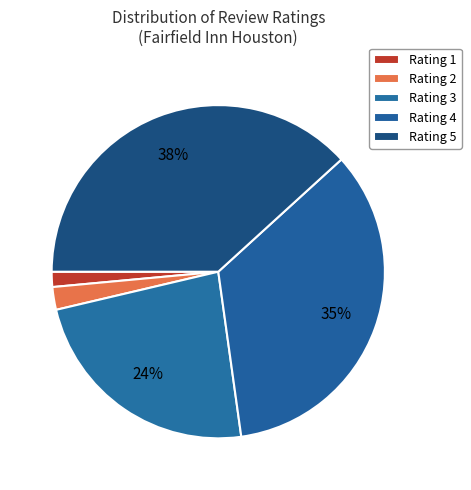

How many segments does this pie chart have?

5